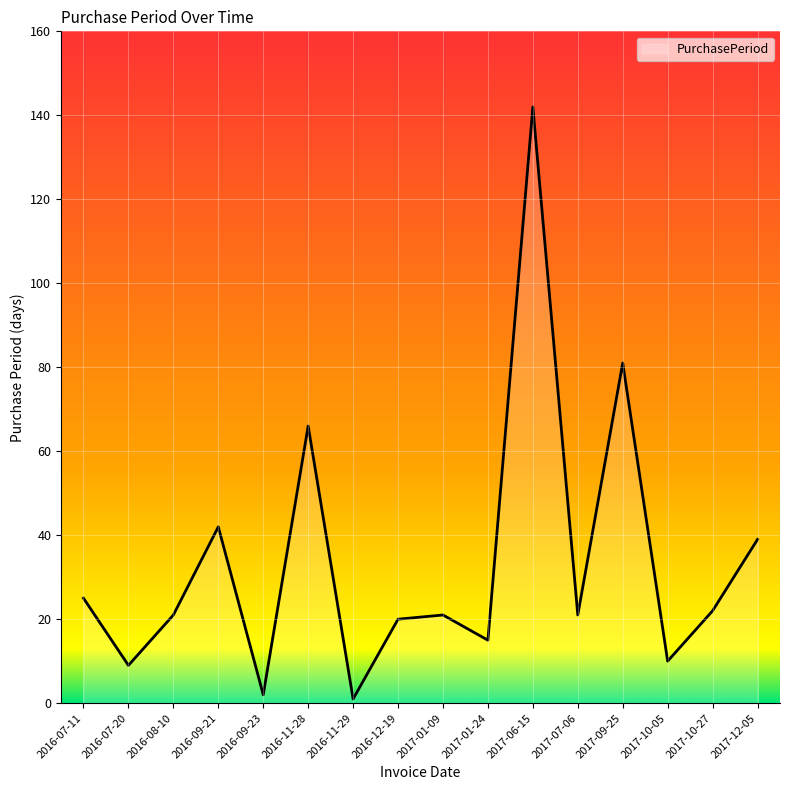

Where does the data first go above 21?

2016-07-11